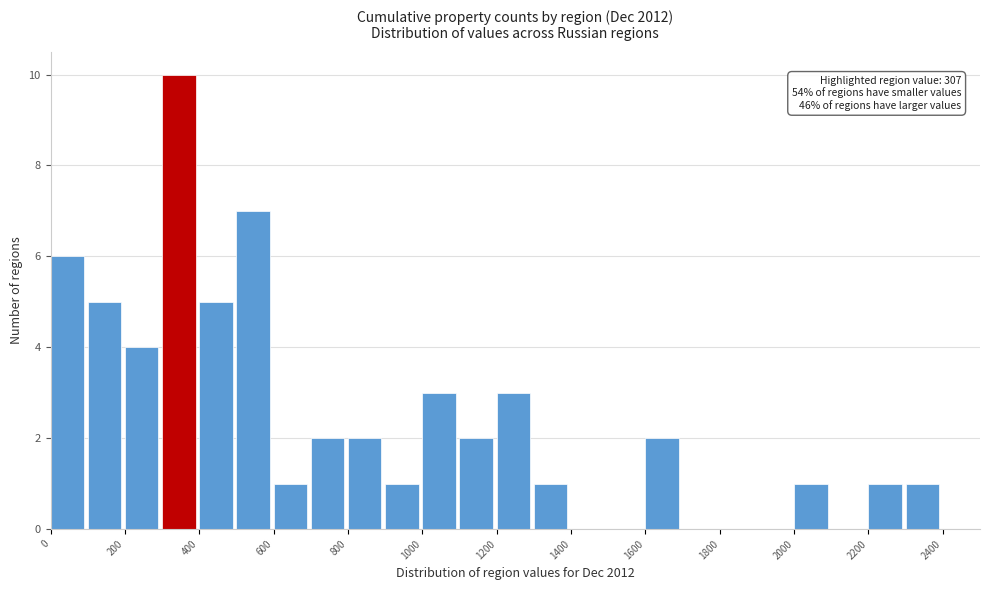

Which range on the x-axis has the tallest bar?

300 to 400